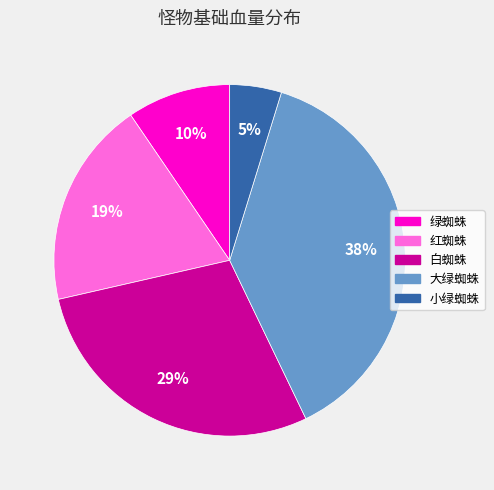

Between 大绿蜘蛛 and 绿蜘蛛, which is larger?

大绿蜘蛛